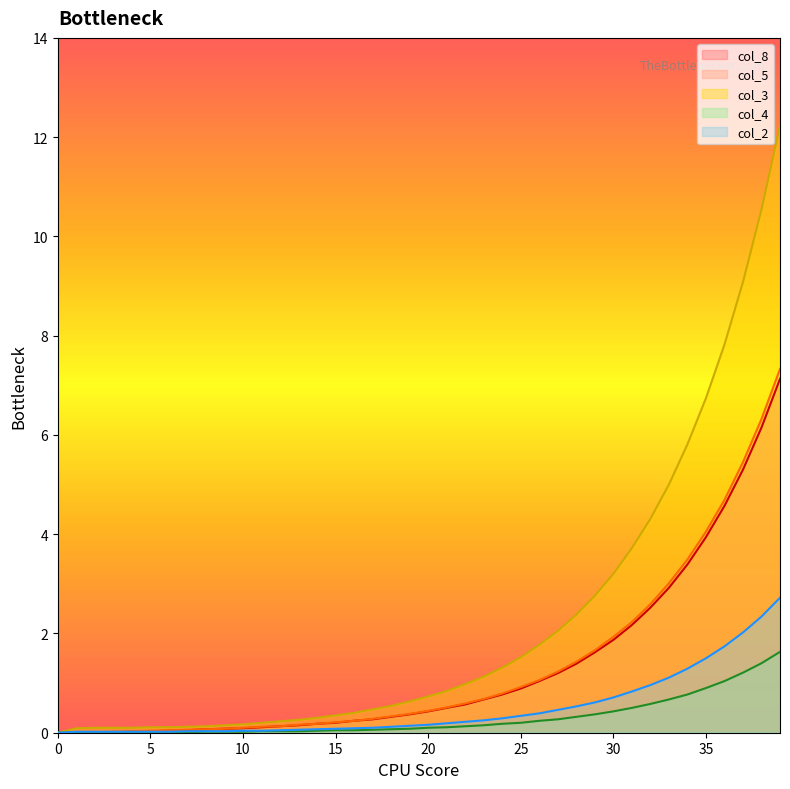

What is the sum of all col_1 values?

19.7